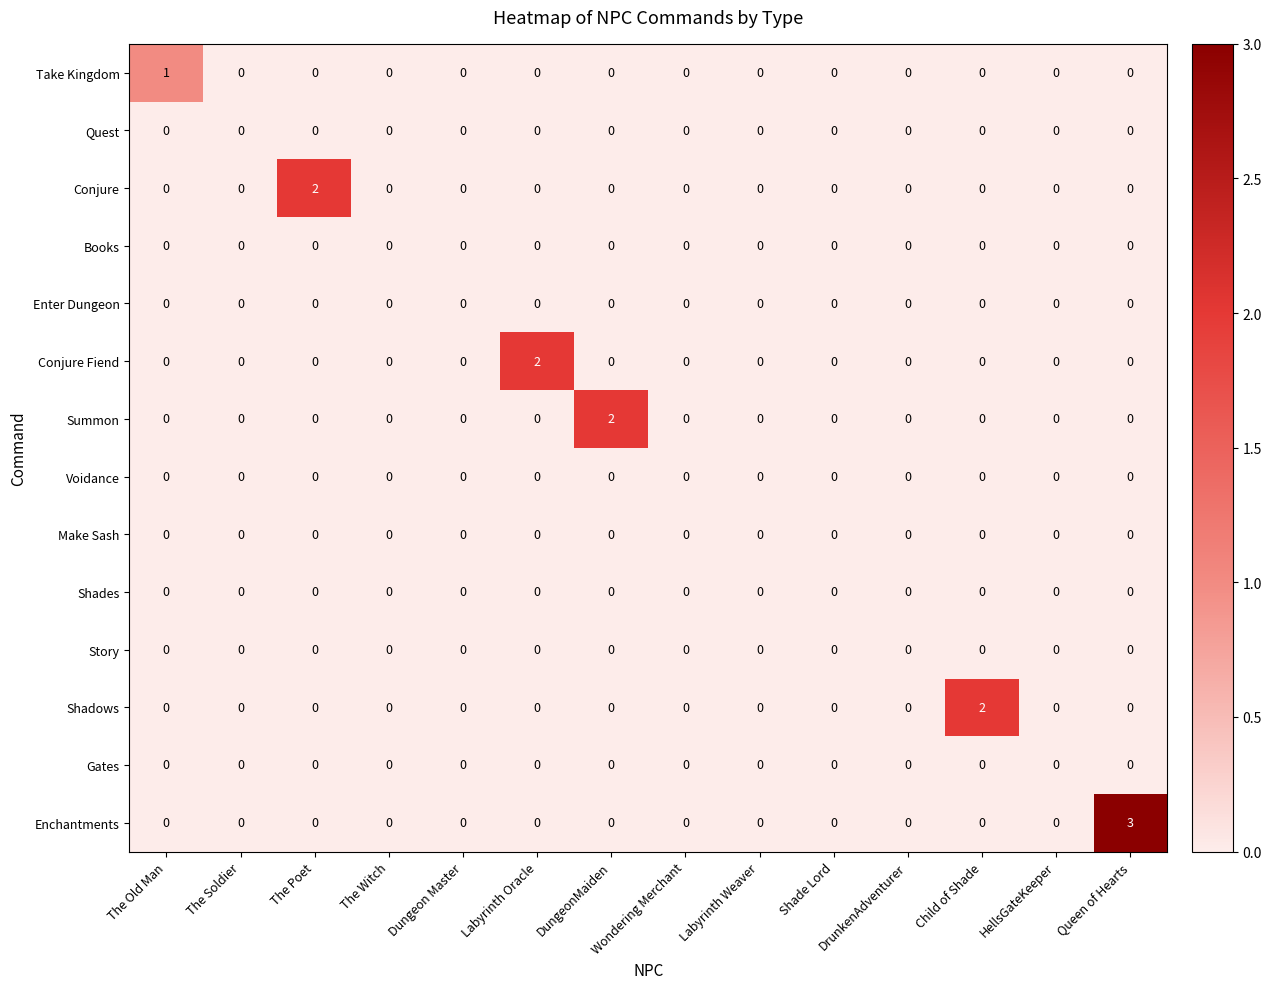

How many categories are shown in the chart?

14